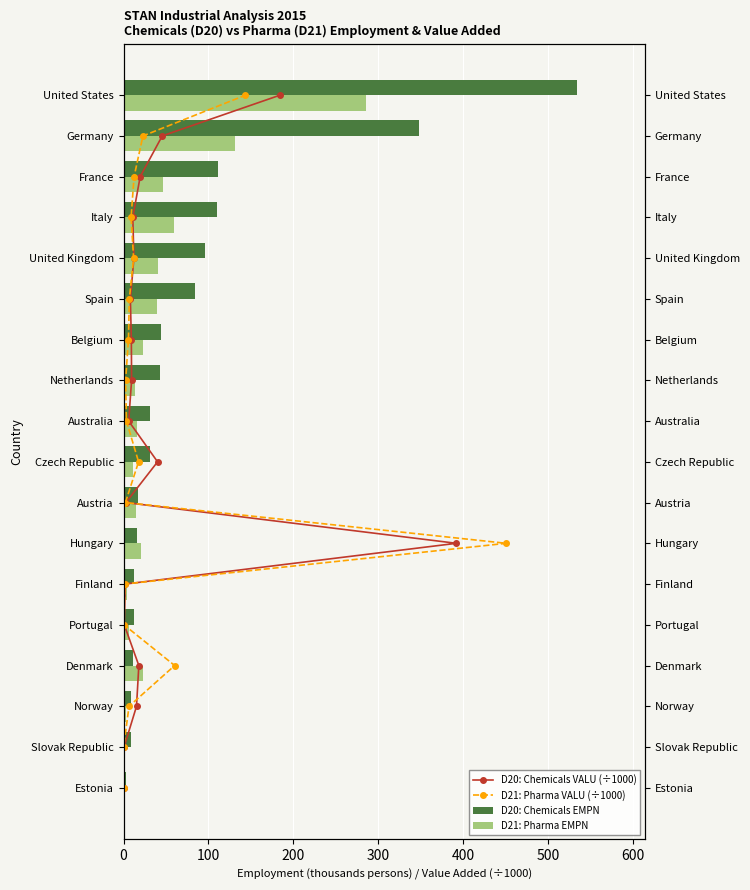

How many data points in D20: Chemicals EMPN are less than 31?

9